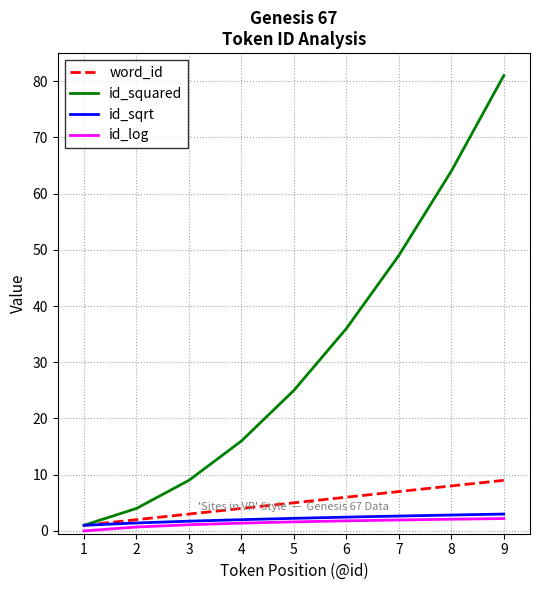

What is the greatest value displayed?

81.0